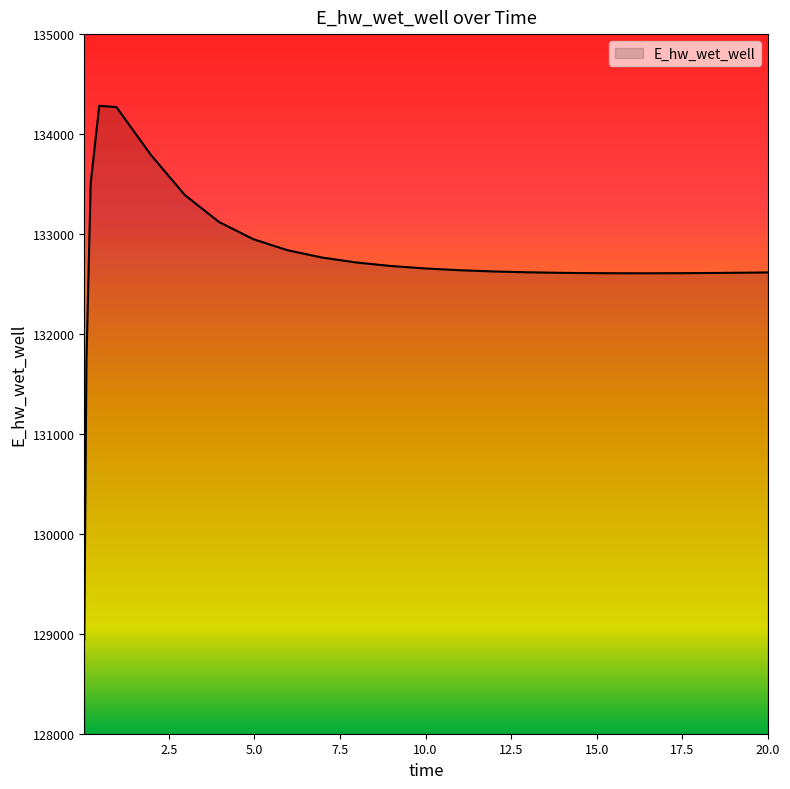

What is the minimum value shown in the chart?

128941.9